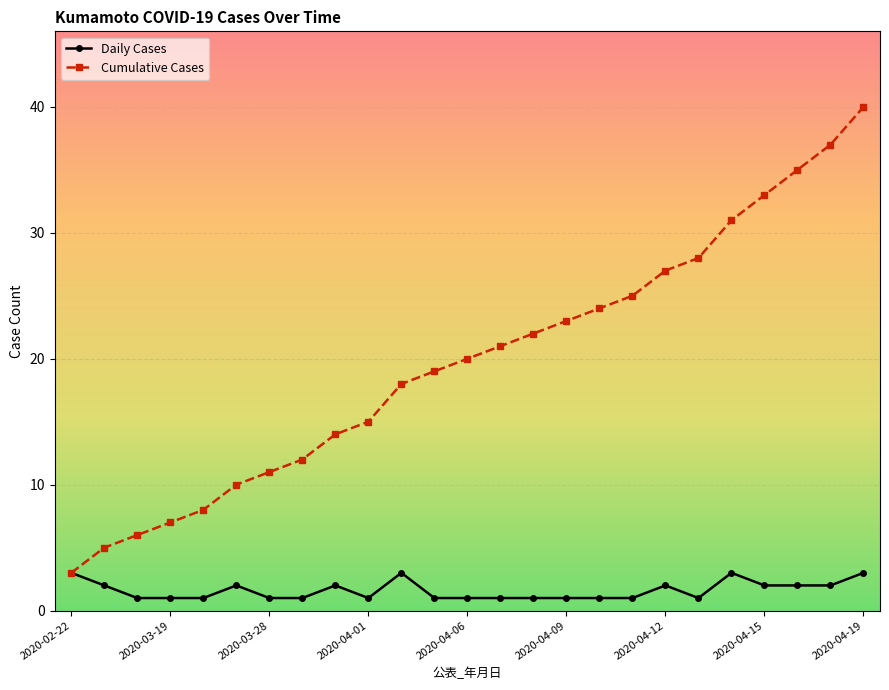

Rank the series by their maximum value, from lowest to highest.

Daily Cases, Cumulative Cases